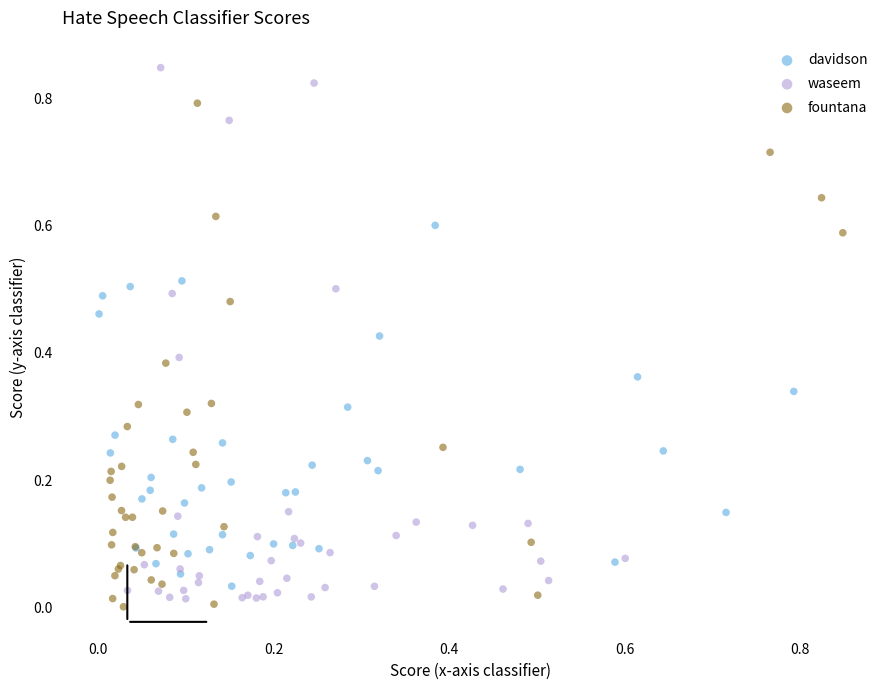

Which series reaches the maximum Y coordinate?

waseem